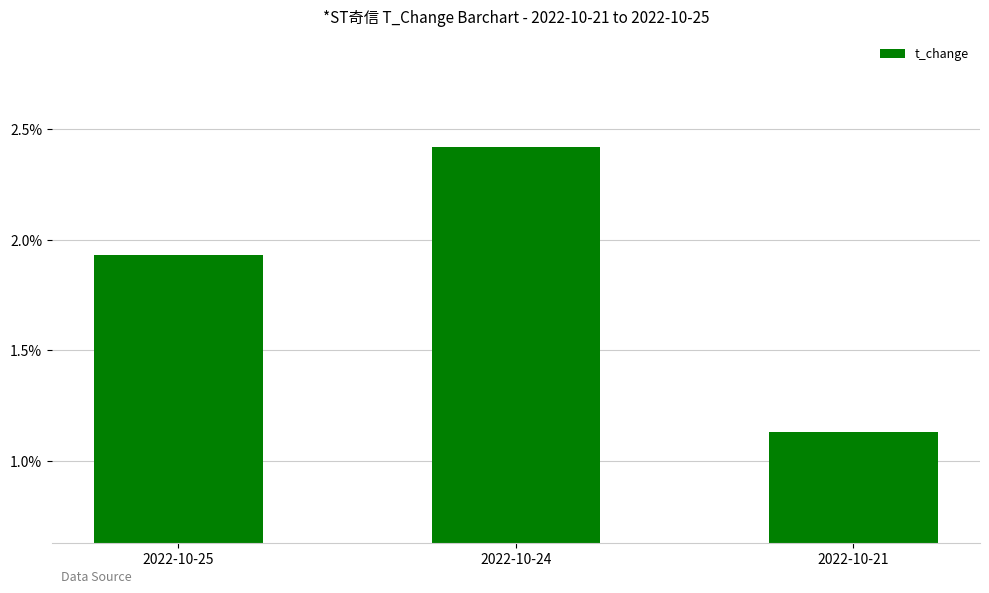

Which label corresponds to the largest value in the chart?

2022-10-24